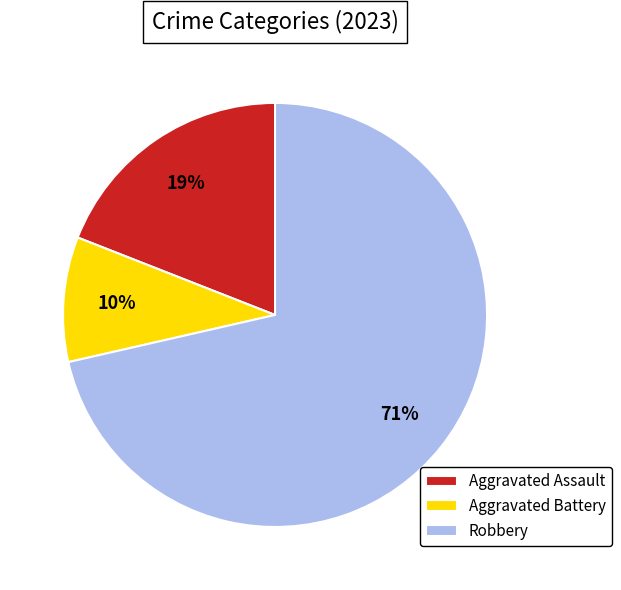

Between Robbery and Aggravated Assault, which is larger?

Robbery